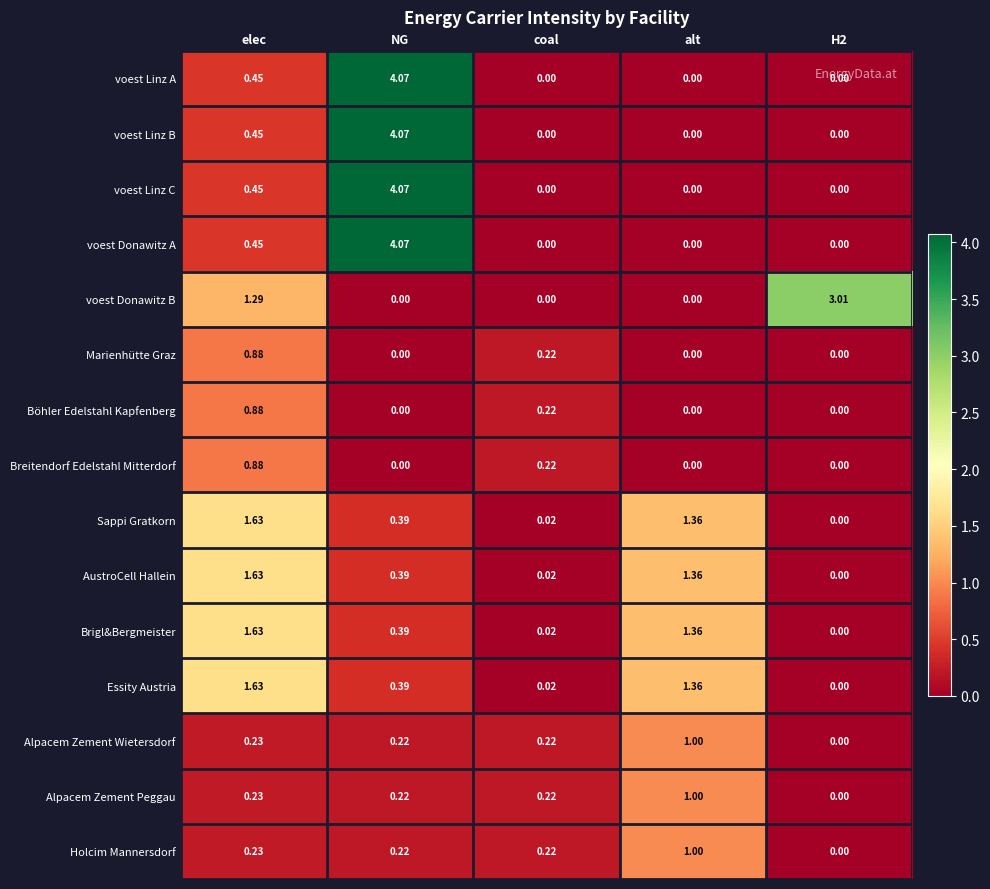

Count the number of data series in this chart.

15